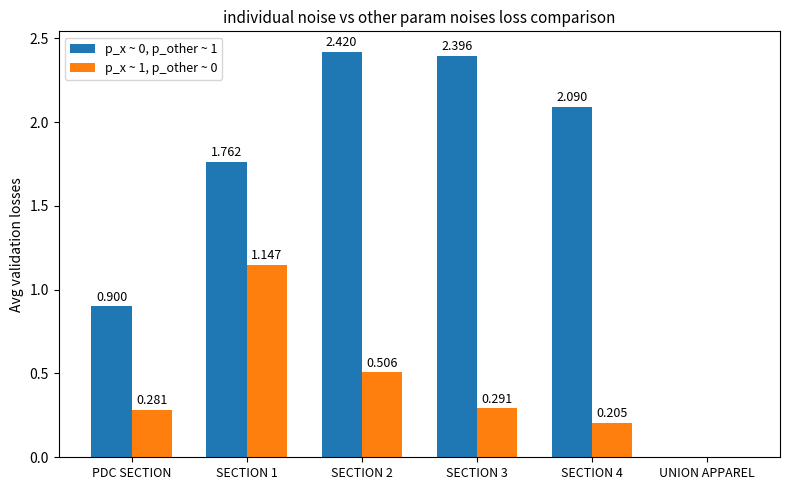

Is the value of p_x ~ 0, p_other ~ 1 at UNION APPAREL greater than the value of p_x ~ 1, p_other ~ 0 at SECTION 4?

No